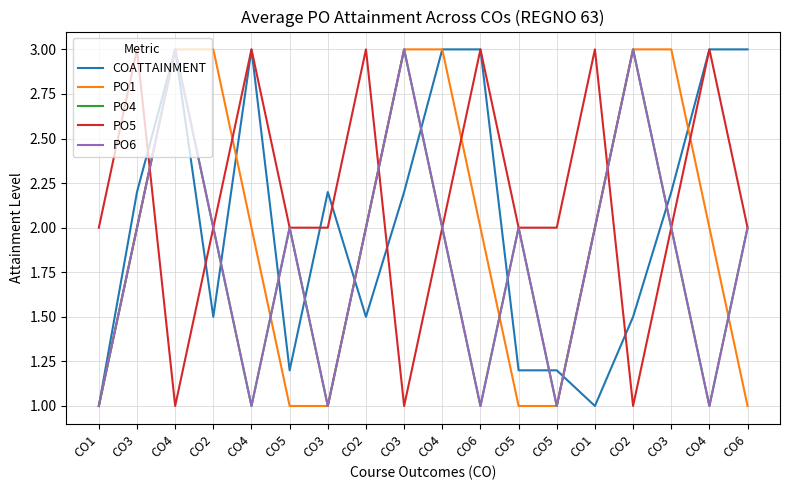

Is this an area chart (filled region under the line)?

No